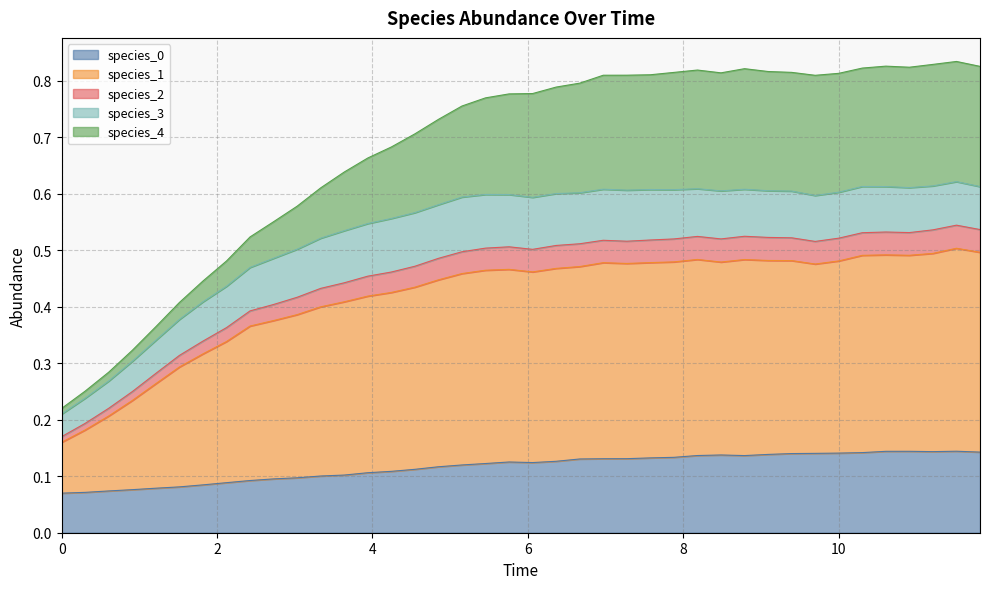

Which has a higher value, 5.757575757575758 or 9.393939393939394?

9.393939393939394